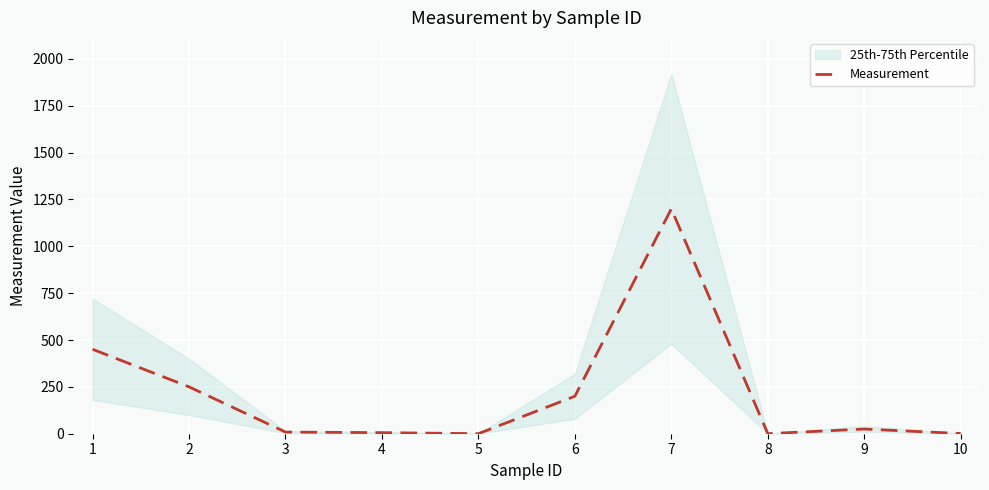

What is the average value?

214.2